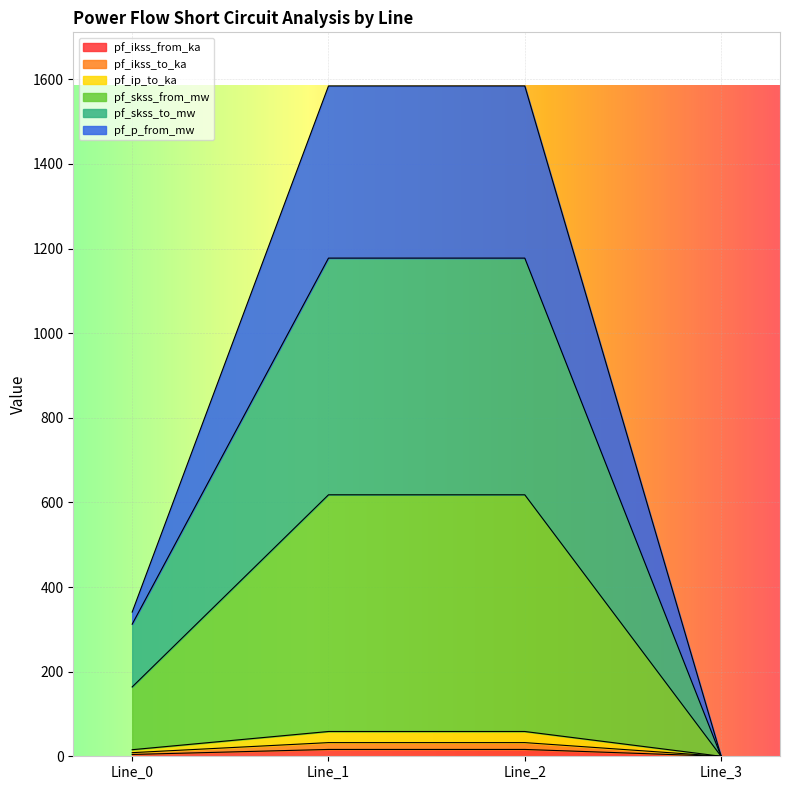

True or false: pf_p_from_mw has a value of 340.9 at Line_0.

True